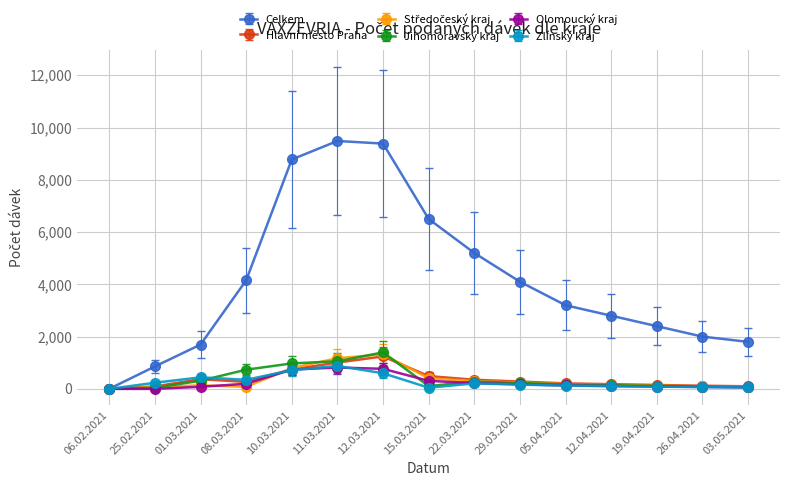

Which series has the largest range (max minus min)?

Celkem